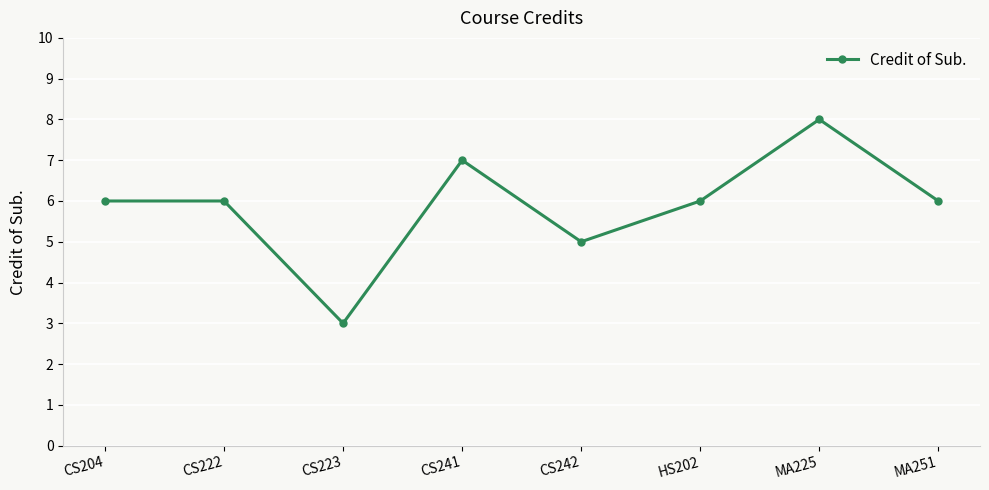

Which has a higher value, CS204 or CS242?

CS204